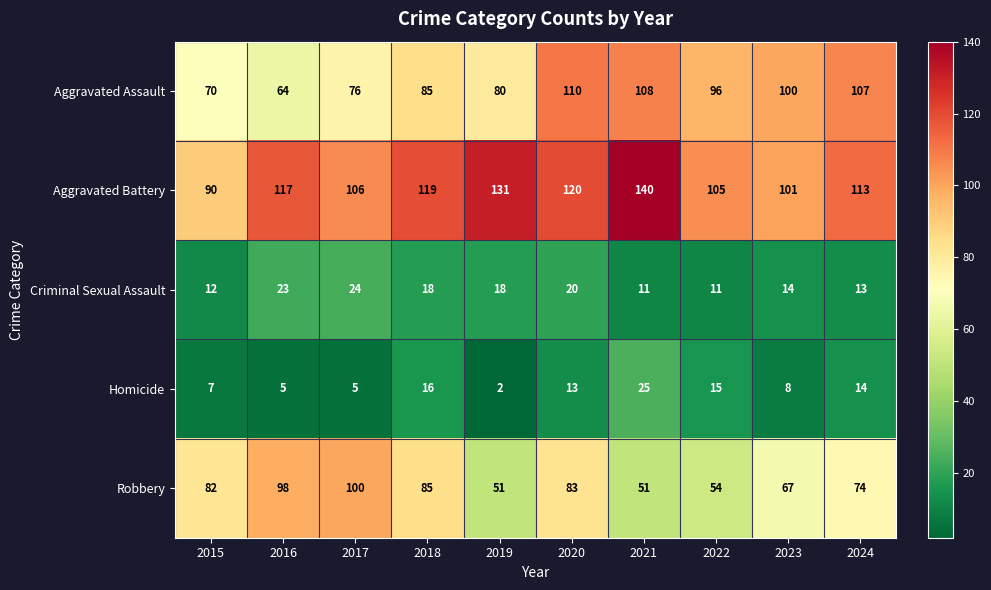

At how many categories does at least one series exceed 61?

10